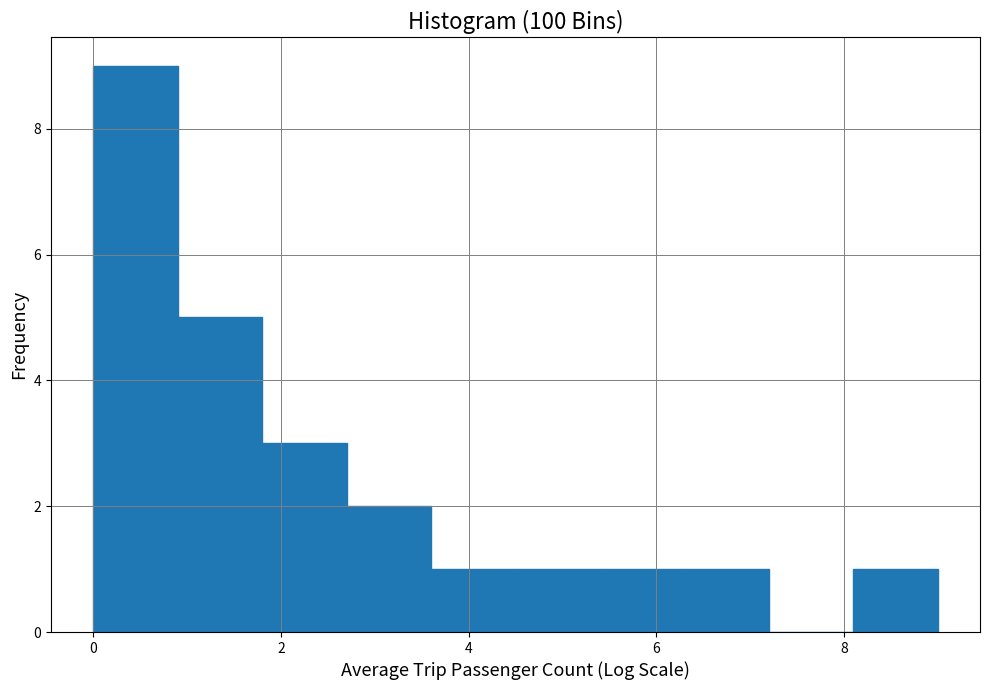

Reading left to right, list every bar in this chart as the range it spans on the x-axis followed by its height. Neither the bar edges nor the heights are printed on the chart, so give them approximately, as read against the axes.

0.0 to 0.9: 9
0.9 to 1.8: 5
1.8 to 2.7: 3
2.7 to 3.6: 2
3.6 to 4.5: 1
4.5 to 5.4: 1
5.4 to 6.3: 1
6.3 to 7.2: 1
7.2 to 8.1: 0
8.1 to 9.0: 1